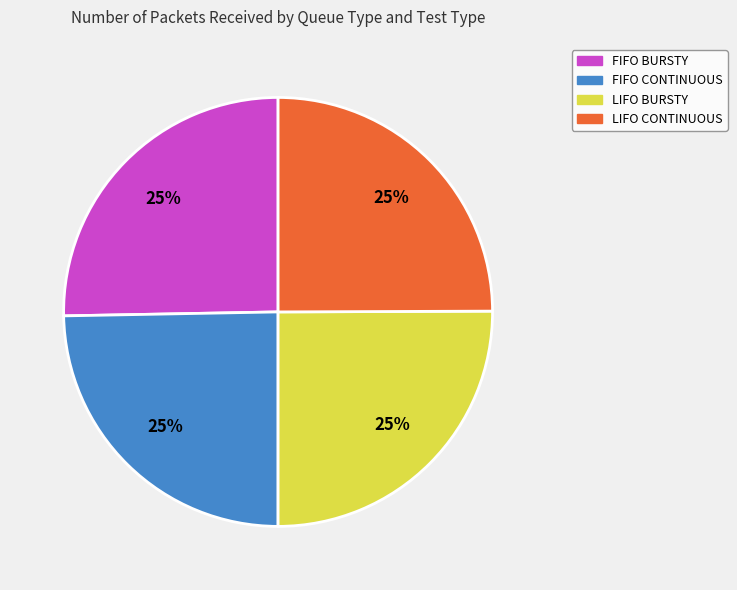

Is there a majority slice in this chart?

No